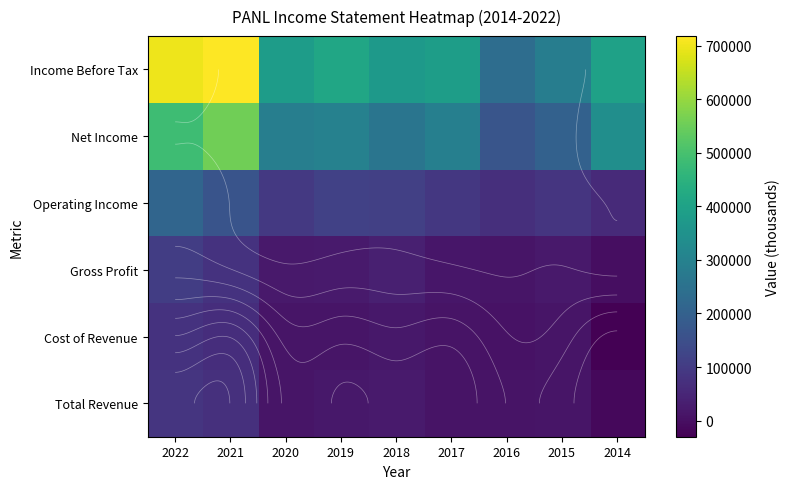

True or false: Cost of Revenue has a value of -53585 at 2014.

False